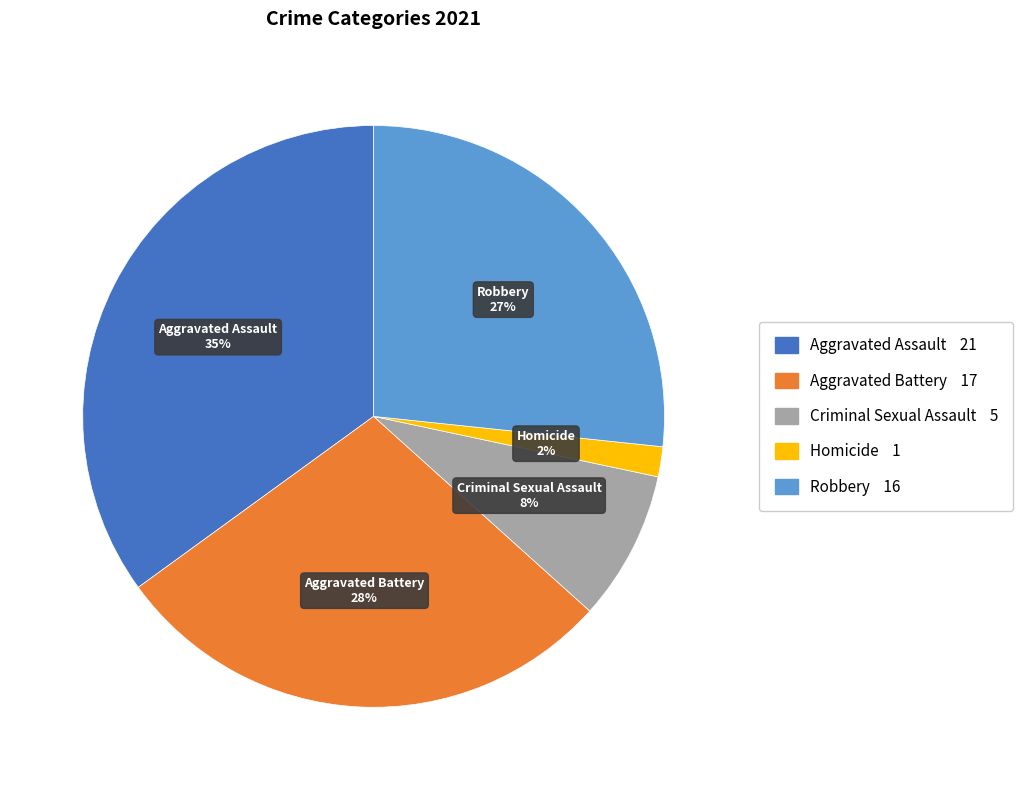

Is it true that Aggravated Assault is 48% of the pie?

False